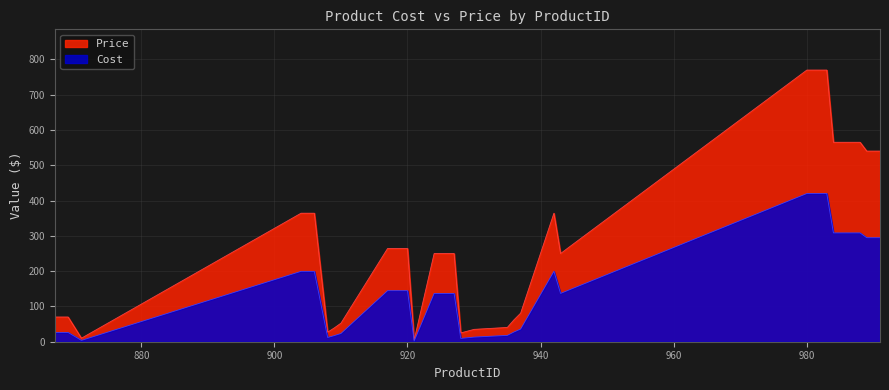

Where is the first local minimum for Cost?

871